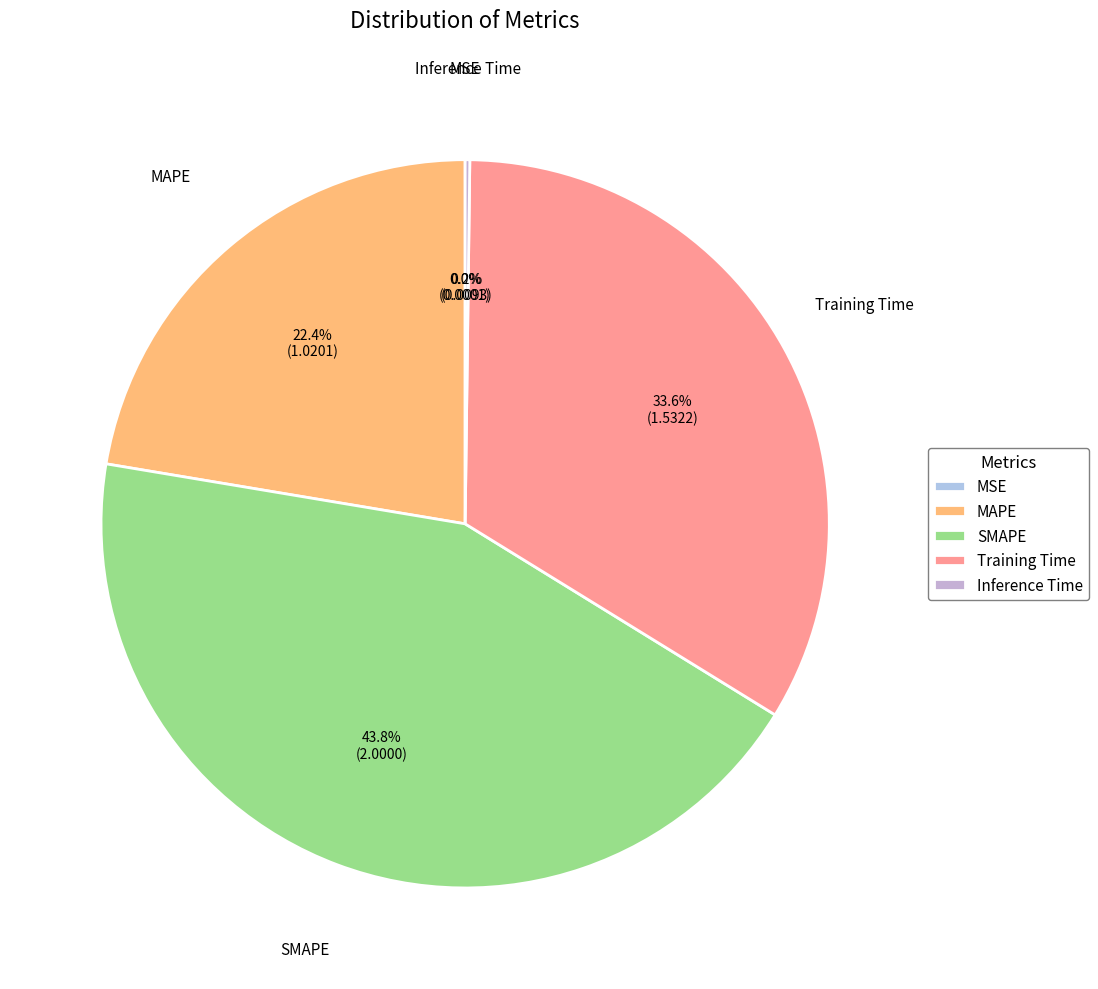

Which slice is the largest?

SMAPE